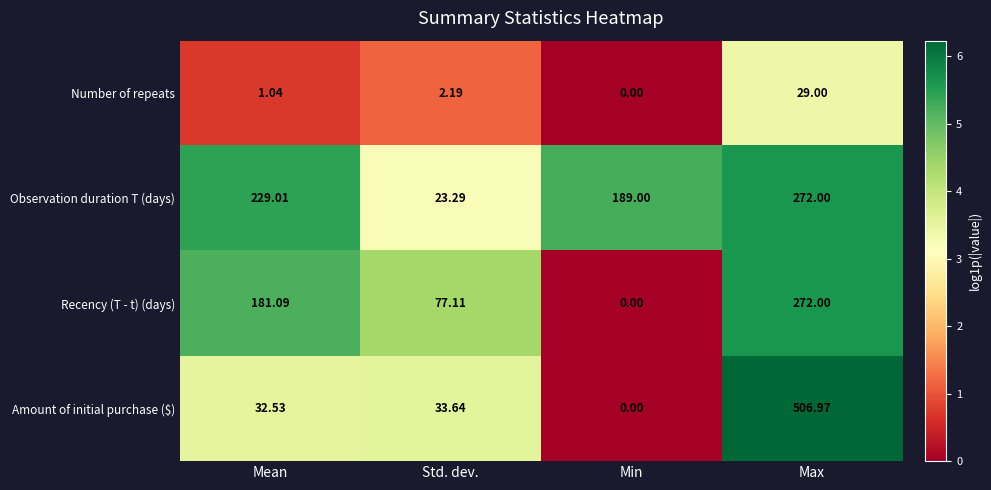

Between Mean and Max, which series saw the biggest shift?

Amount of initial purchase ($)